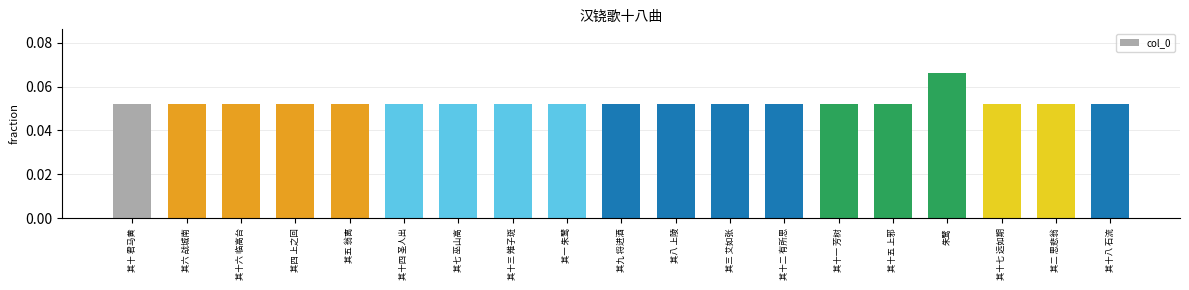

What is the label of the 7th bar from the right?

其十二 有所思